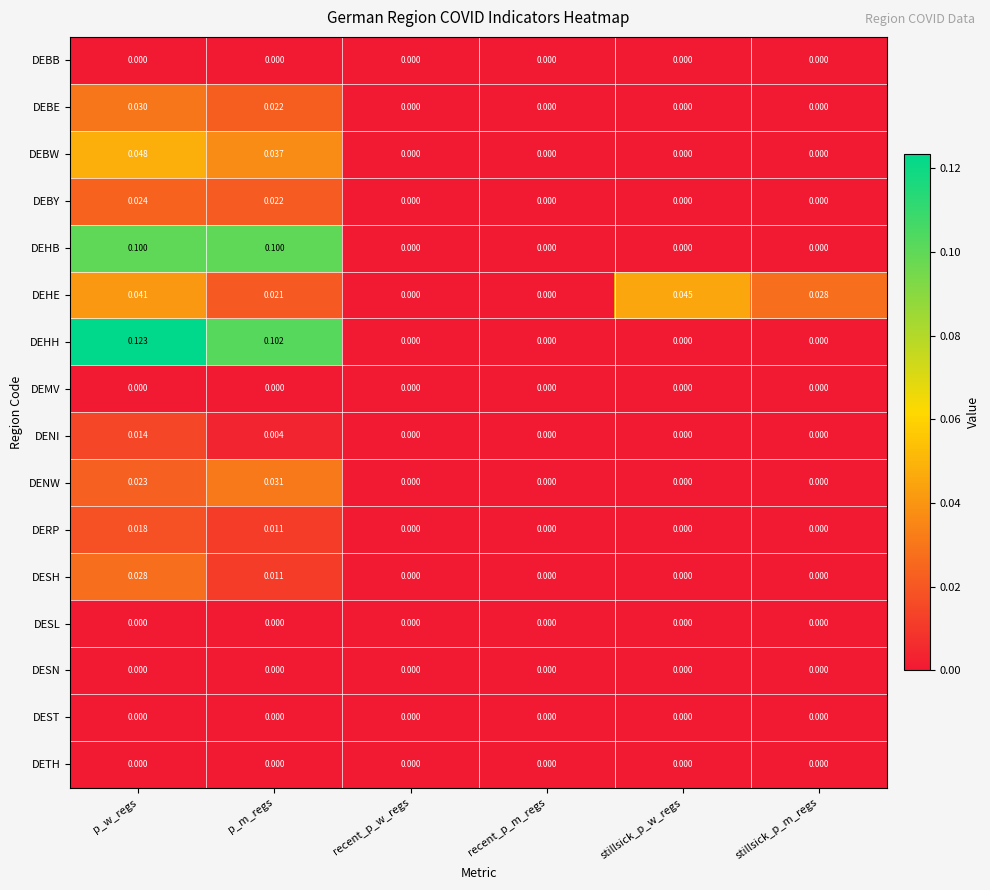

Is the value of DETH at stillsick_p_m_regs greater than the value of DERP at p_m_regs?

No